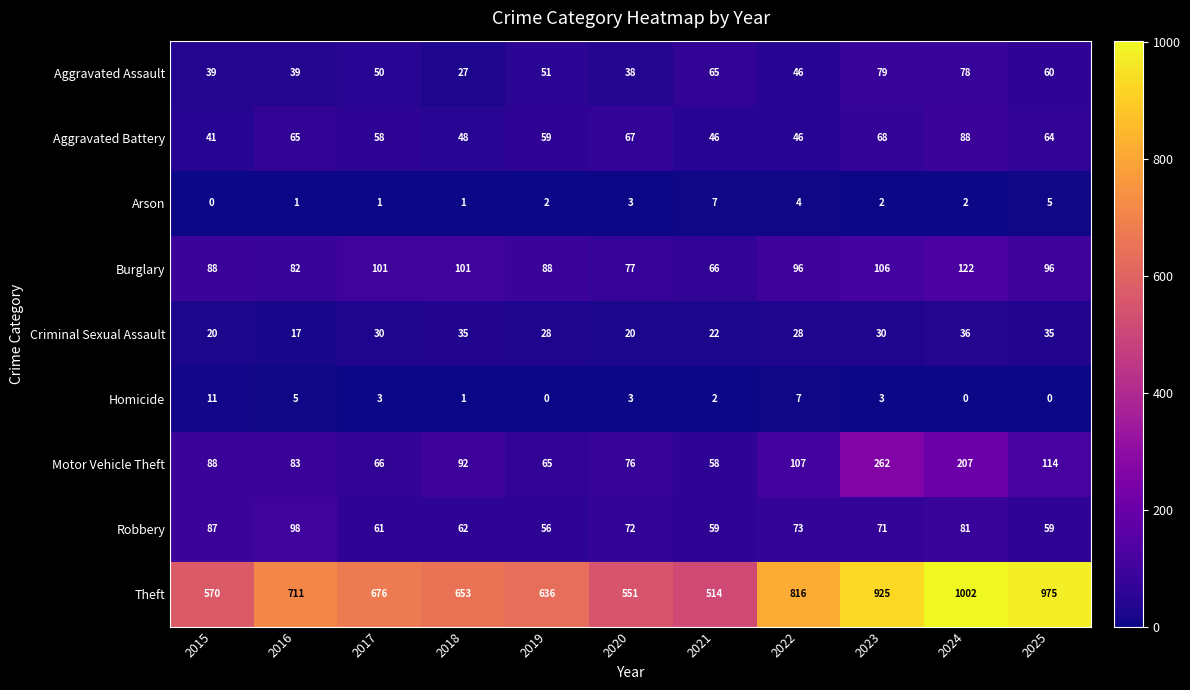

Where is Aggravated Battery nearest to the value 64?

2025